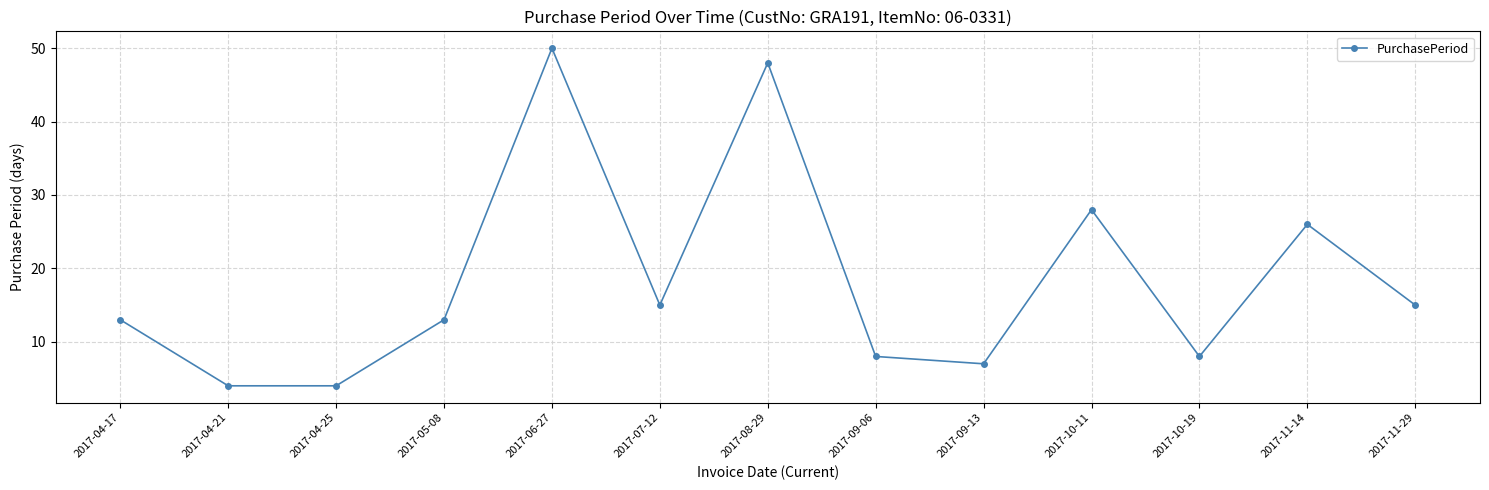

Reading right to left, what are all the values shown in this chart?

2017-11-29=15	2017-11-14=26	2017-10-19=8	2017-10-11=28	2017-09-13=7	2017-09-06=8	2017-08-29=48	2017-07-12=15	2017-06-27=50	2017-05-08=13	2017-04-25=4	2017-04-21=4	2017-04-17=13